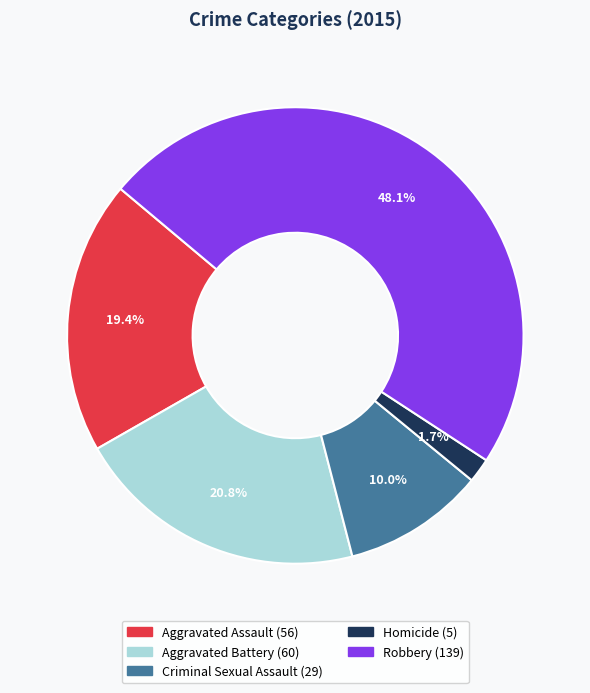

How many slices are in this pie chart?

5